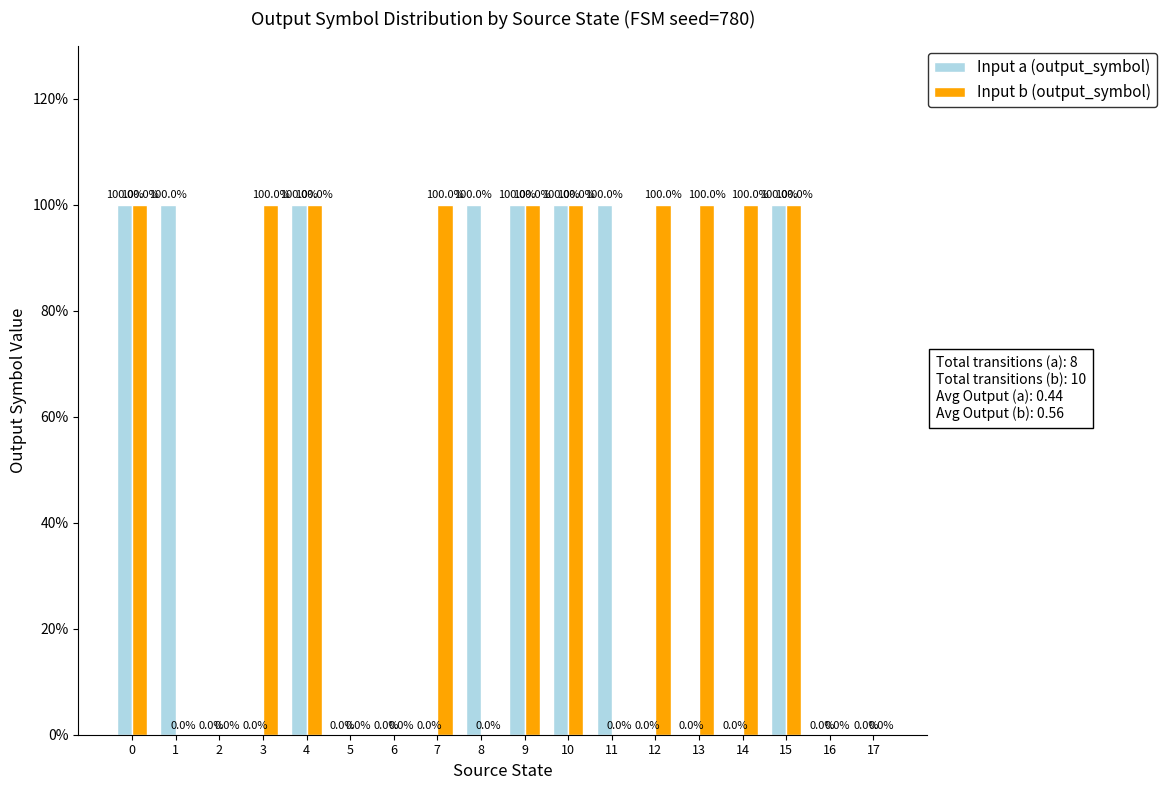

What are all the series names shown in the legend?

Input a (output_symbol), Input b (output_symbol)